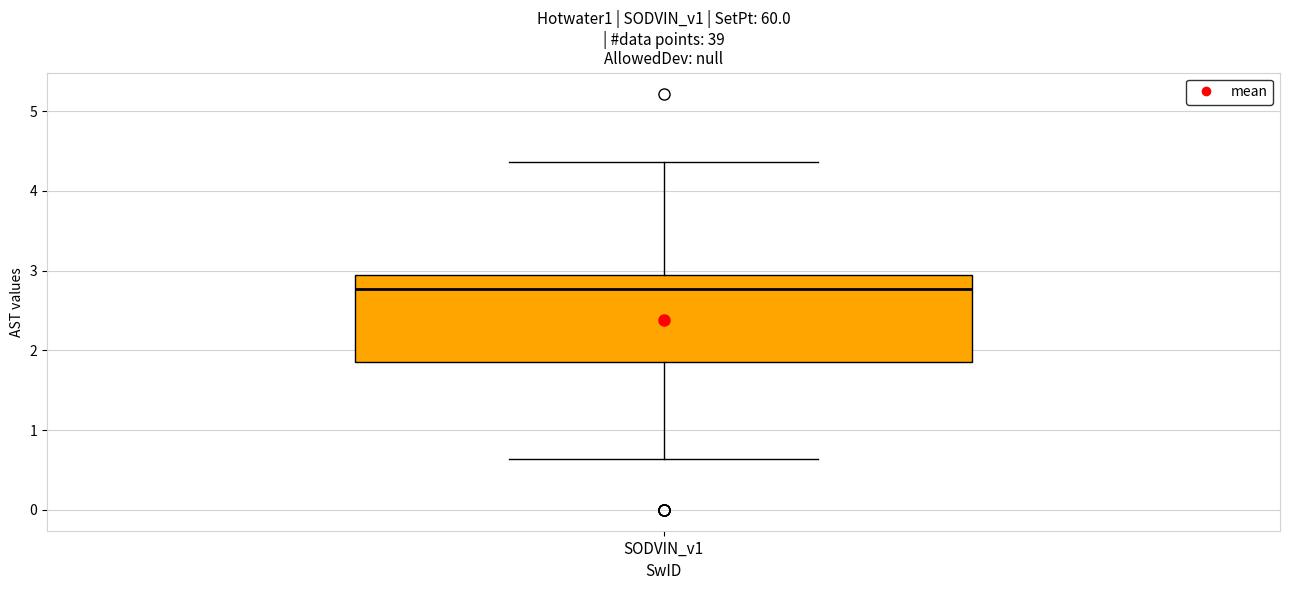

Where does the median line of the box for SODVIN_v1 sit on the y-axis? The values are not printed on the chart, so give them approximately, as read against the axis.

2.8